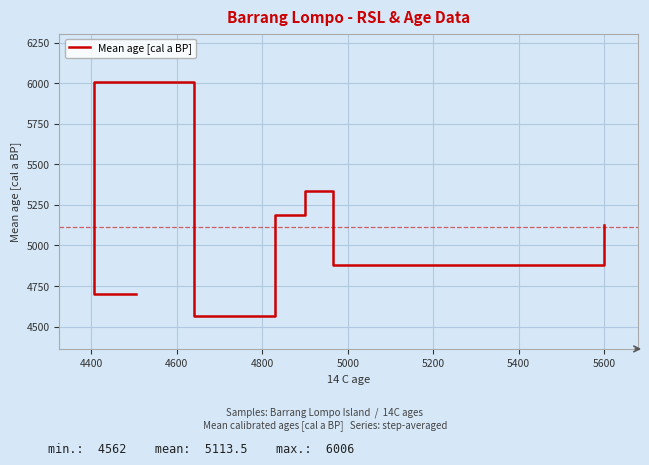

What is the greatest value displayed?

6006.5